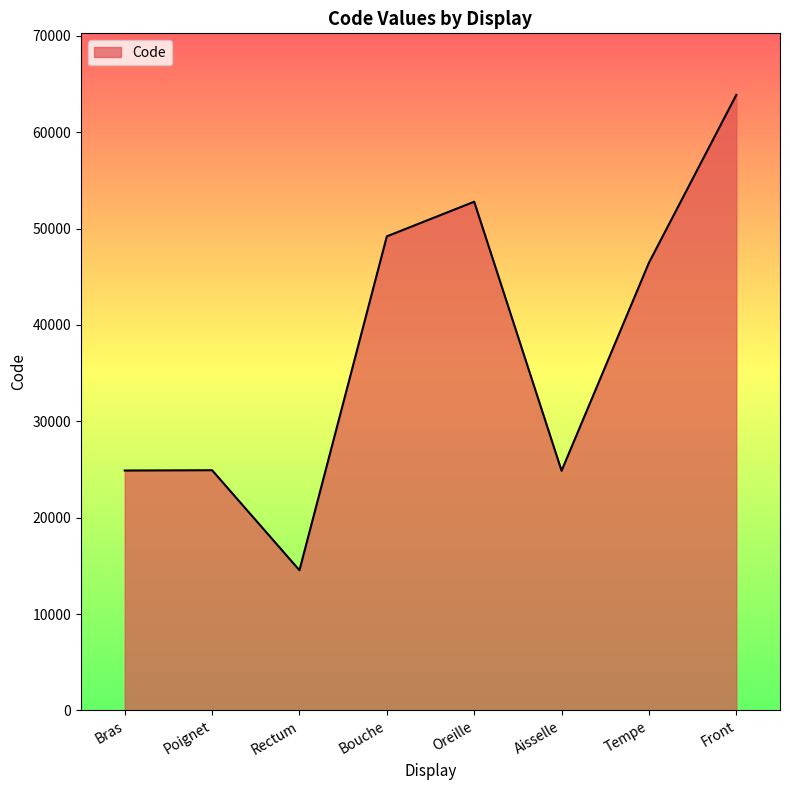

What is the maximum value shown in the chart?

63864